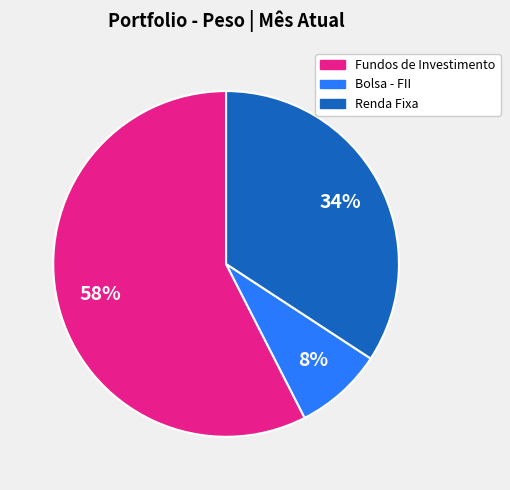

Is there any slice that represents more than half of the pie?

Yes